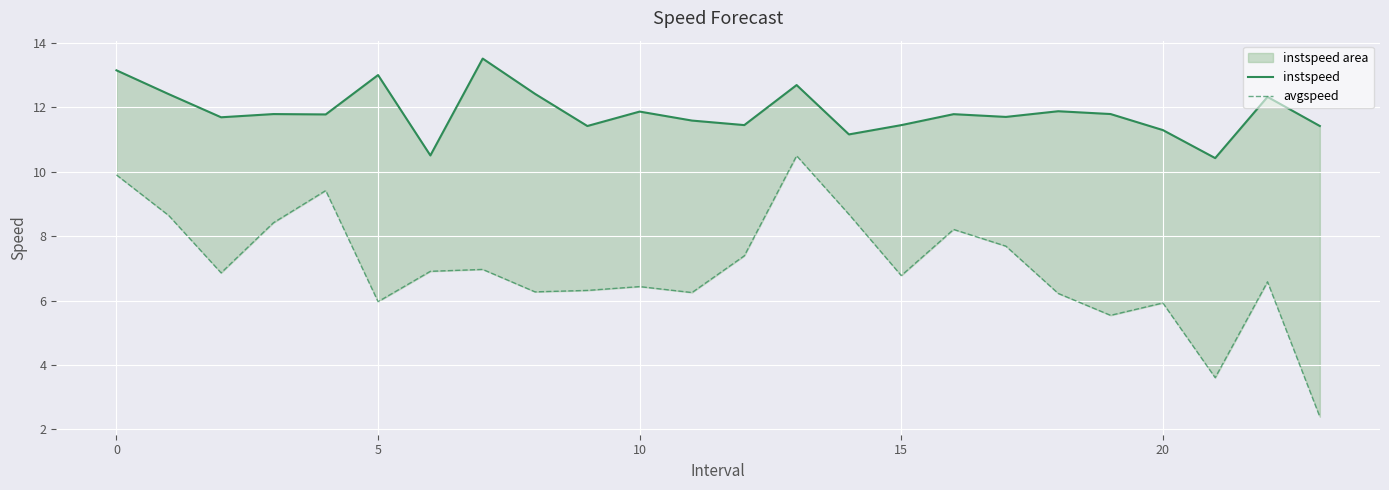

True or false: instspeed and avgspeed intersect in this chart.

False